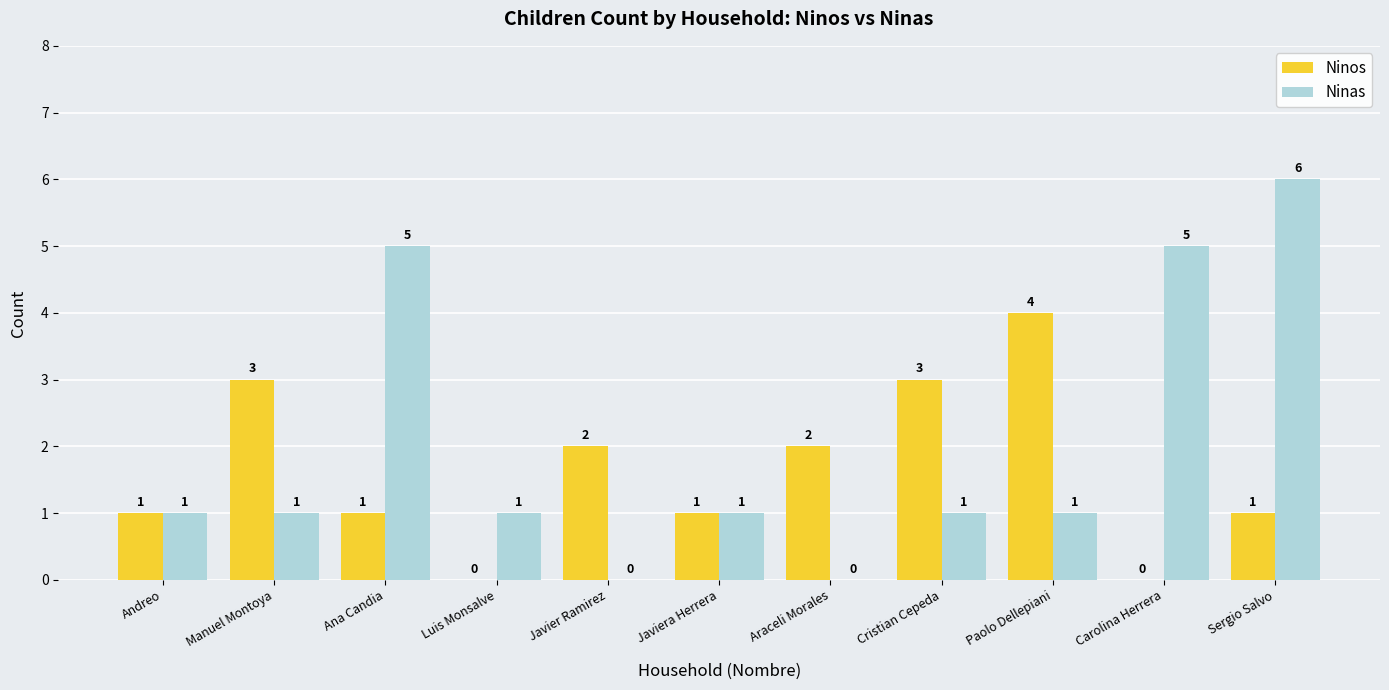

Which series has the widest spread of values?

Ninas